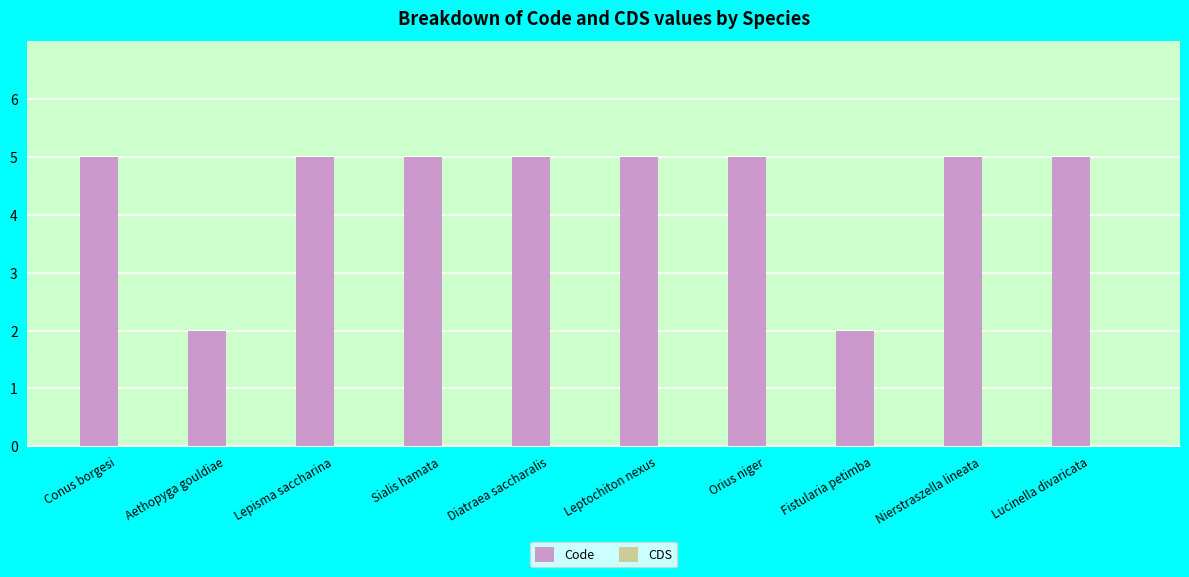

Read the value at Diatraea saccharalis.

5